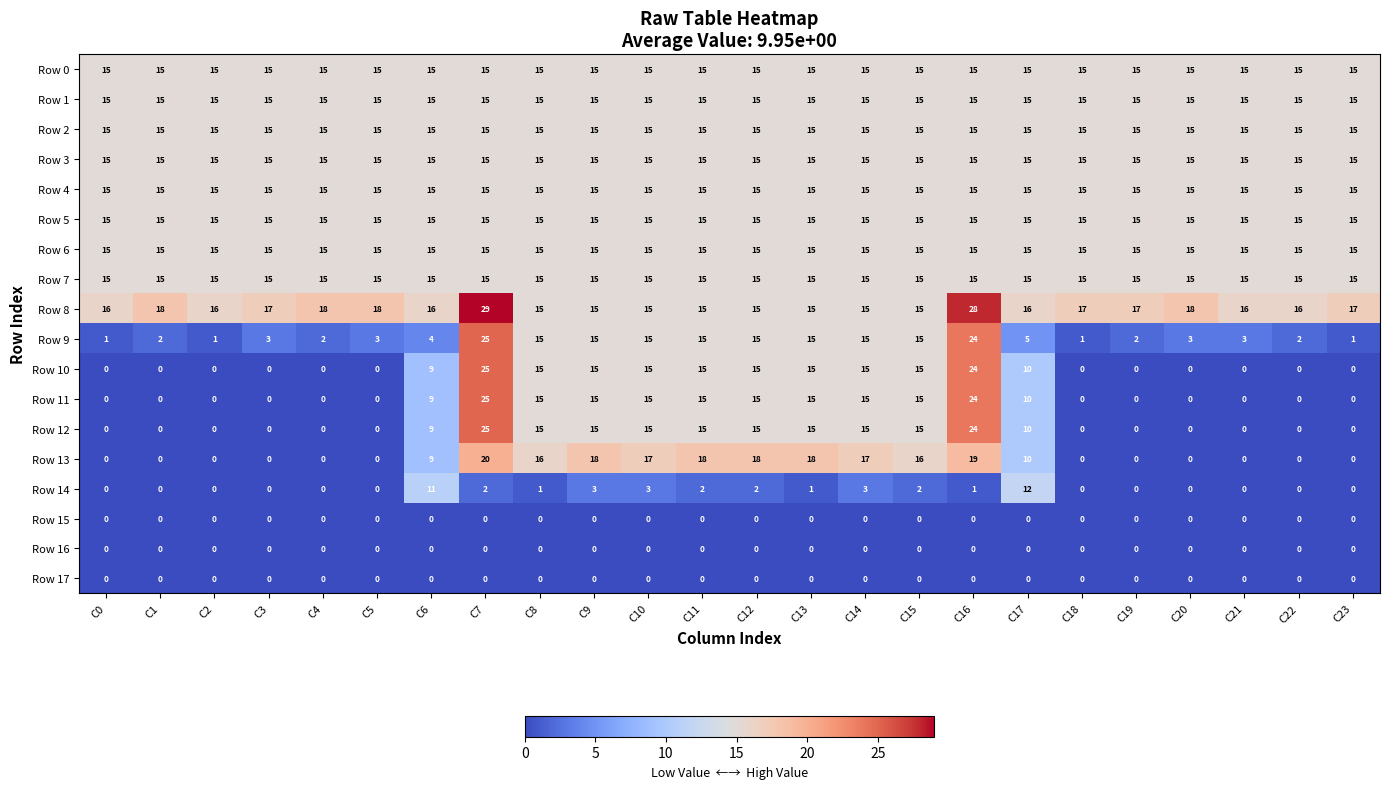

How many categories are shown in the chart?

24